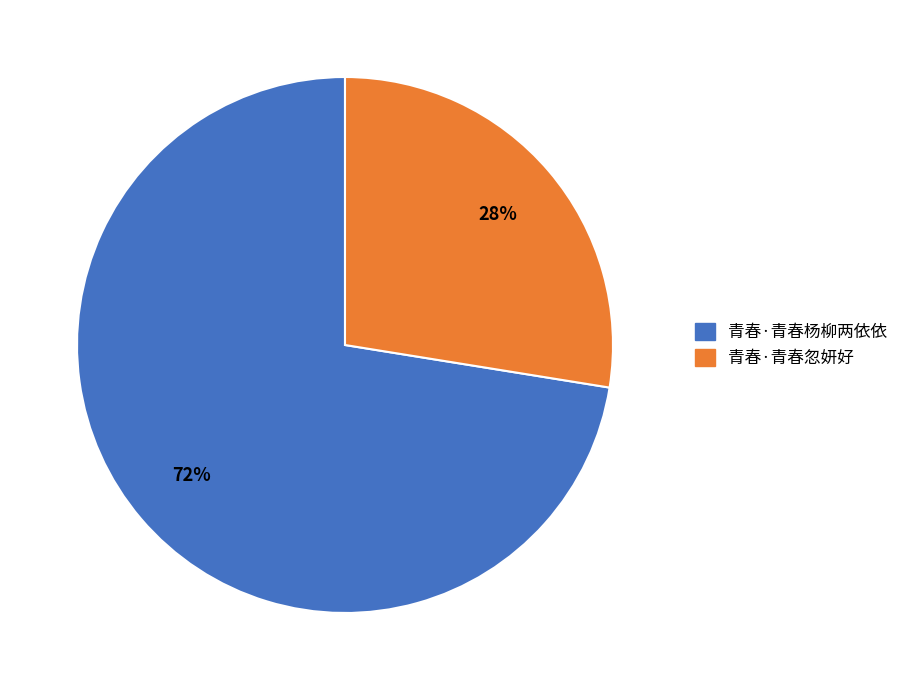

Is it true that 青春·青春忽妍好 is 28% of the pie?

True